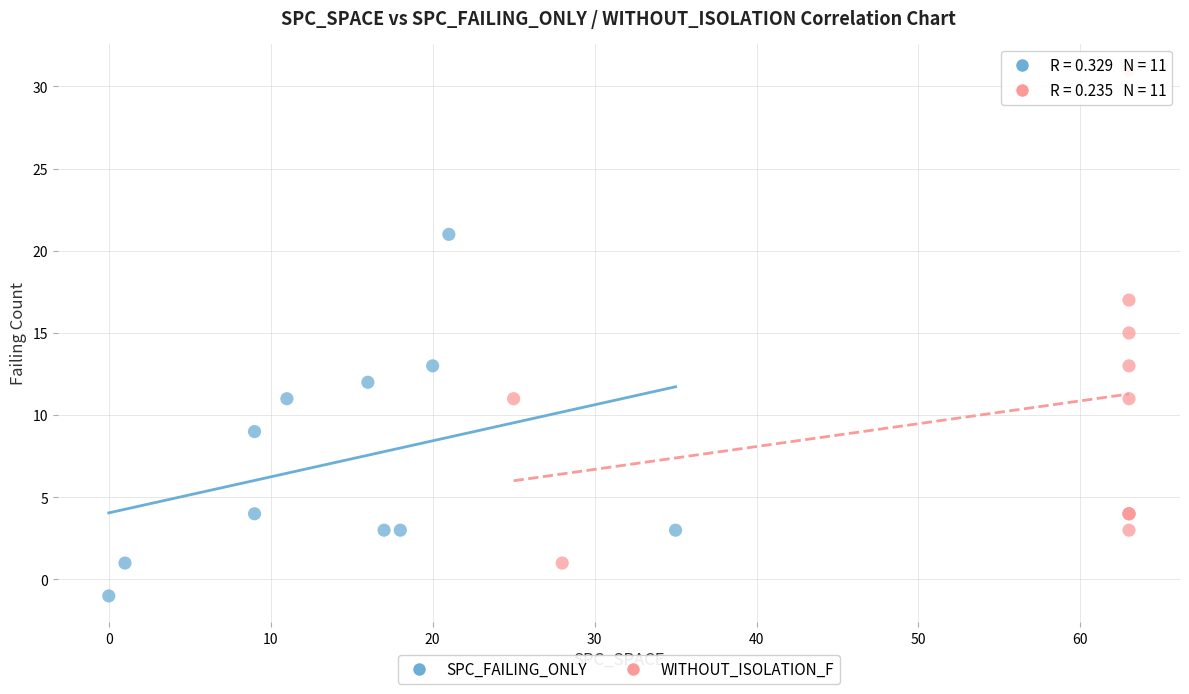

Which series reaches the minimum Y coordinate?

SPC_FAILING_ONLY